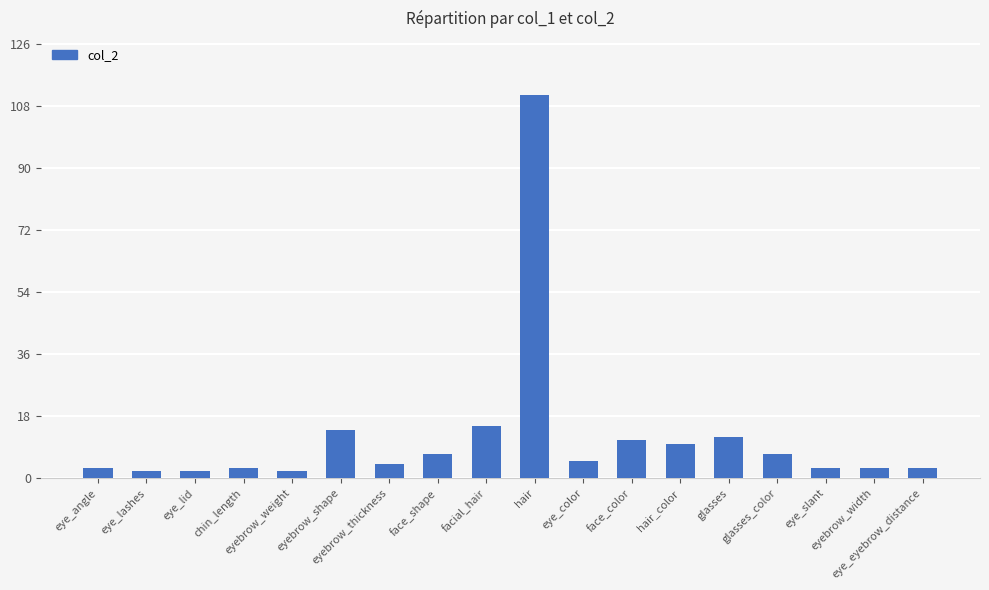

Reading right to left, transcribe all the data shown in this chart.

3	3	3	7	12	10	11	5	111	15	7	4	14	2	3	2	2	3